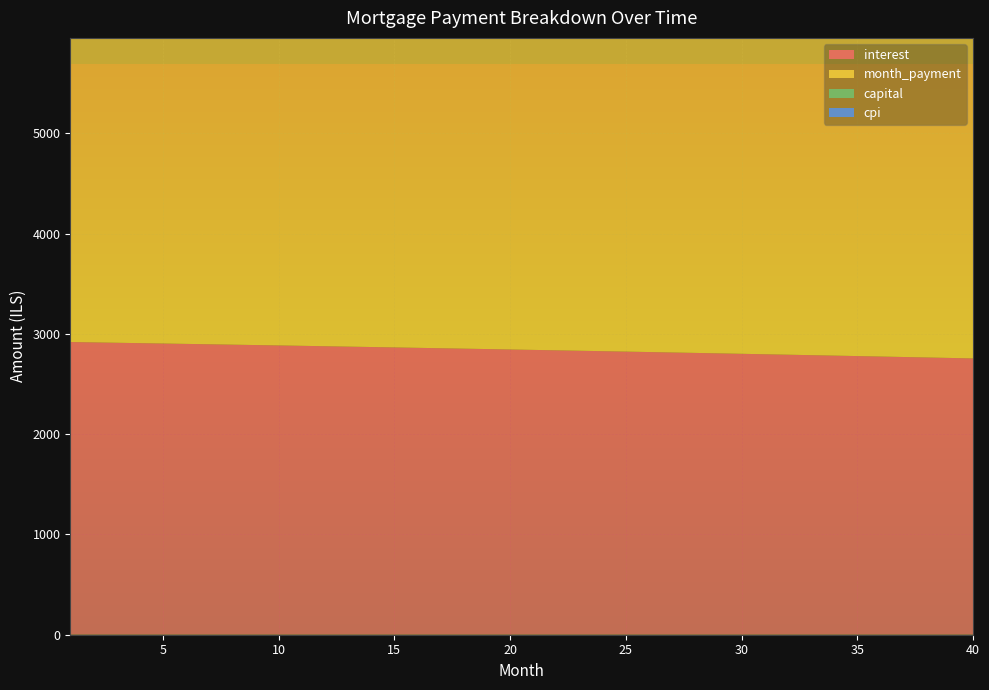

Reading left to right, extract all data points from this chart.

interest: 2919.1	2915.4	2911.7	2908.0	2904.3	2900.5	2896.7	2892.8	2889.0	2885.1	2881.2	2877.3	2873.3	2869.3	2865.3	2861.2	2857.2	2853.1	2848.9	2844.8	2840.6	2836.4	2832.1	2827.9	2823.6	2819.2	2814.9	2810.5	2806.1	2801.7	2797.2	2792.7	2788.2	2783.6	2779.0	2774.4	2769.7	2765.1	2760.4	2755.6
month_payment: 5010.4	5014.6	5018.8	5022.9	5027.1	5031.3	5035.5	5039.7	5043.9	5048.1	5052.3	5056.5	5060.7	5065.0	5069.2	5073.4	5077.6	5081.9	5086.1	5090.3	5094.6	5098.8	5103.1	5107.3	5111.6	5115.8	5120.1	5124.4	5128.6	5132.9	5137.2	5141.5	5145.8	5150.0	5154.3	5158.6	5162.9	5167.2	5171.5	5175.9
capital: 2091.3	2099.2	2107.0	2114.9	2122.9	2130.8	2138.8	2146.9	2154.9	2163.0	2171.1	2179.3	2187.4	2195.7	2203.9	2212.2	2220.5	2228.8	2237.2	2245.6	2254.0	2262.4	2270.9	2279.5	2288.0	2296.6	2305.2	2313.9	2322.5	2331.3	2340.0	2348.8	2357.6	2366.4	2375.3	2384.2	2393.2	2402.2	2411.2	2420.2
cpi: 832.3	831.2	830.2	829.1	828.0	826.9	825.8	824.7	823.6	822.5	821.4	820.3	819.1	818.0	816.8	815.7	814.5	813.3	812.1	810.9	809.7	808.5	807.3	806.1	804.8	803.6	802.3	801.1	799.8	798.5	797.2	796.0	794.7	793.3	792.0	790.7	789.4	788.0	786.7	785.3